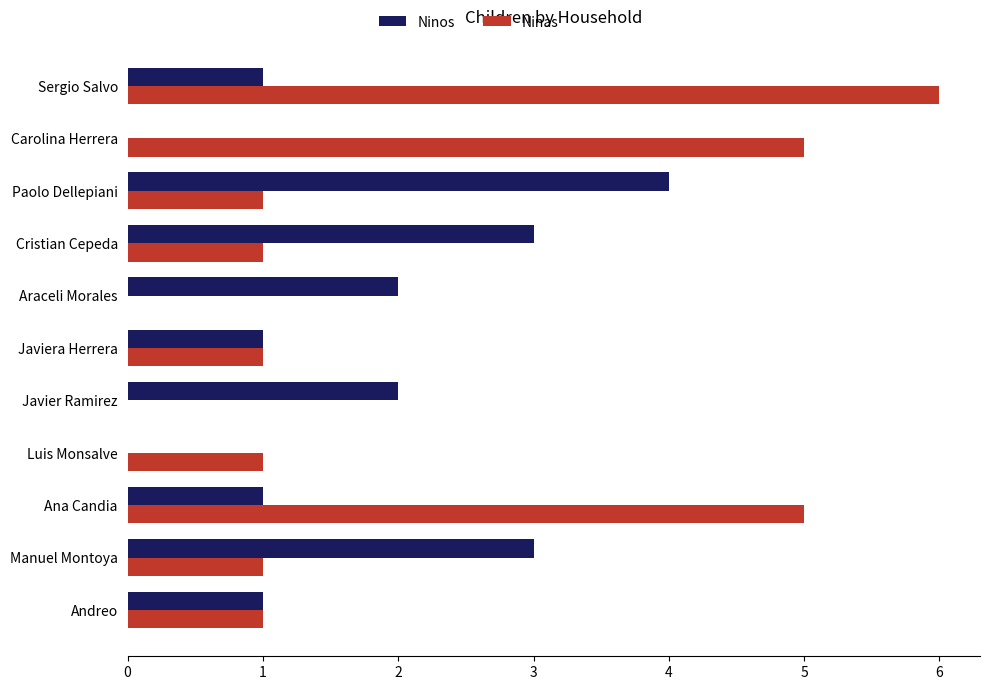

Which series has the largest range (max minus min)?

Ninas